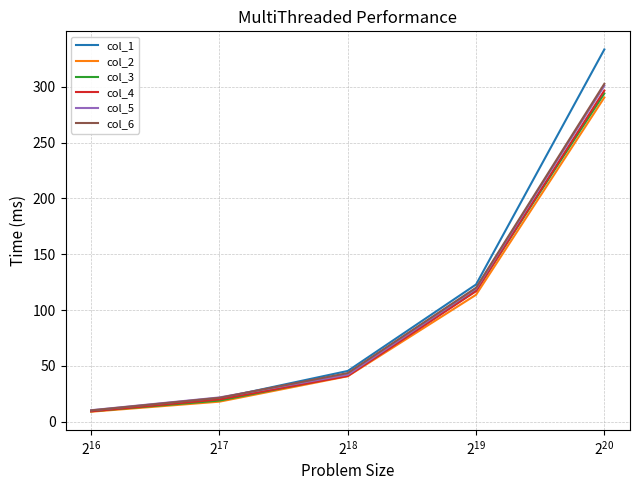

Which series has the largest range (max minus min)?

col_1